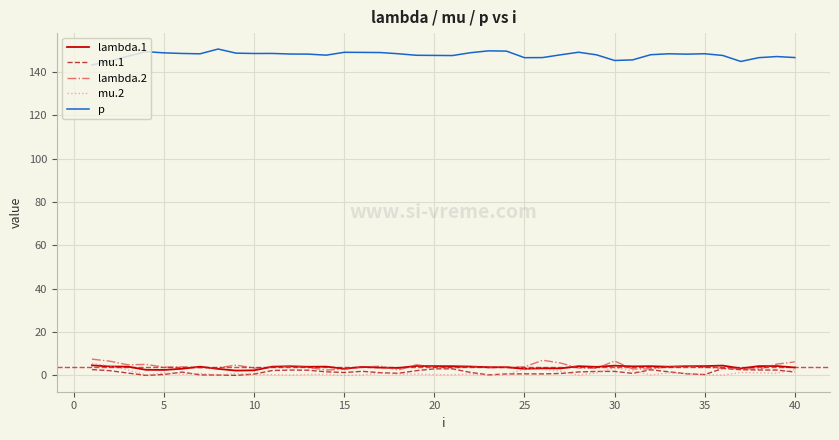

Count the number of categories in the chart.

40